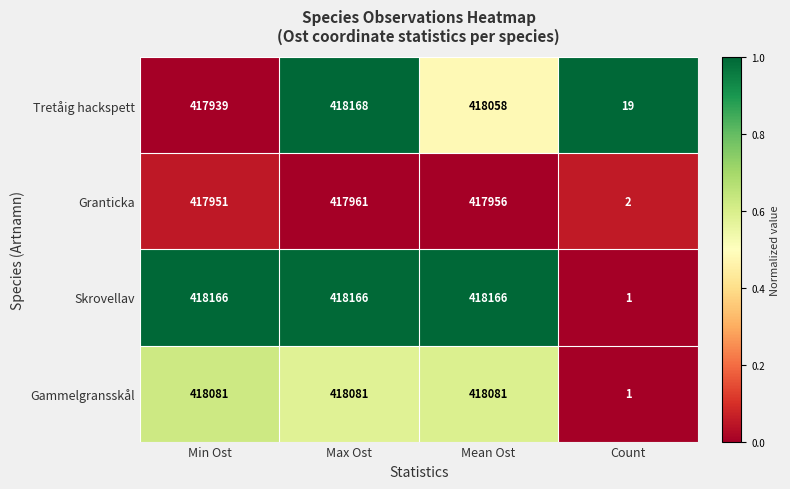

Reading left to right, list all the values displayed in this chart.

Tretåig hackspett: Min Ost=417939	Max Ost=418168	Mean Ost=418058	Count=19
Granticka: Min Ost=417951	Max Ost=417961	Mean Ost=417956	Count=2
Skrovellav: Min Ost=418166	Max Ost=418166	Mean Ost=418166	Count=1
Gammelgransskål: Min Ost=418081	Max Ost=418081	Mean Ost=418081	Count=1